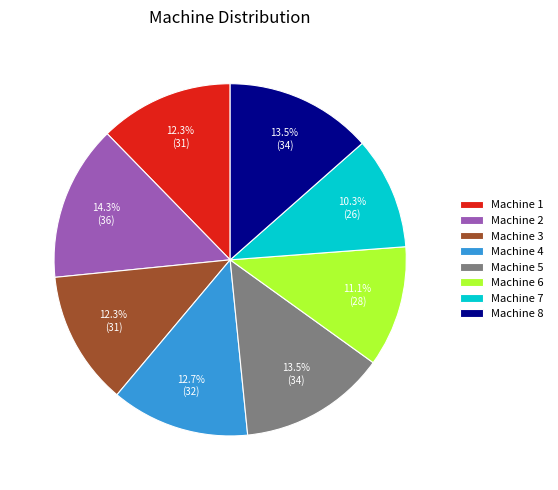

Do Machine 1 and Machine 2 together represent more than half of the pie?

No